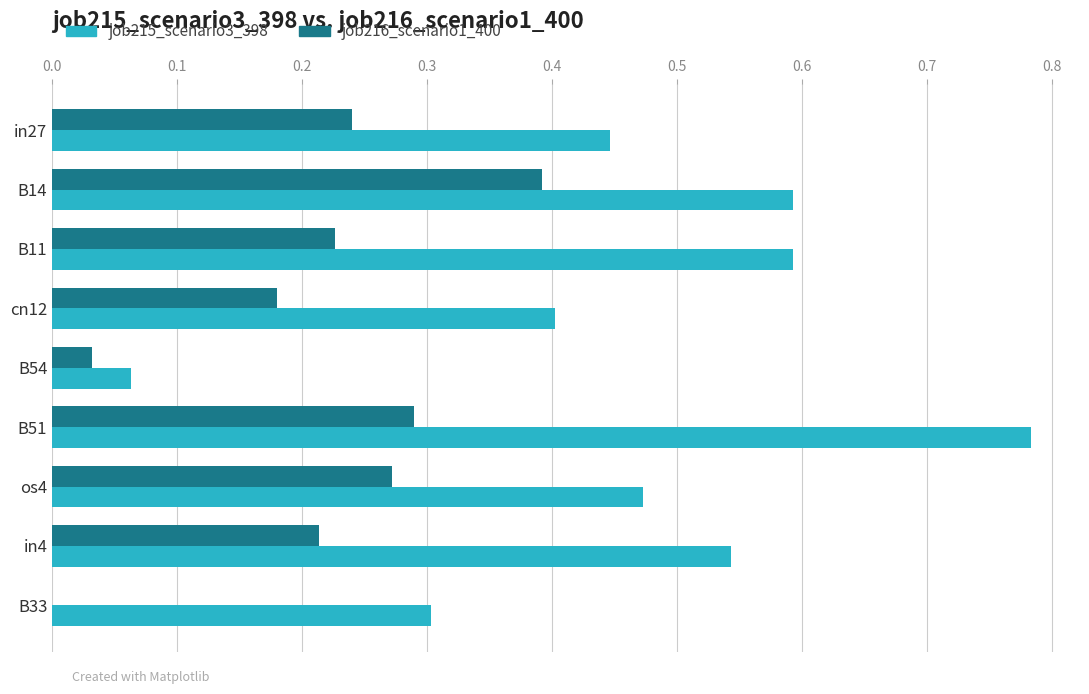

What are all the series names shown in the legend?

job215_scenario3_398, job216_scenario1_400